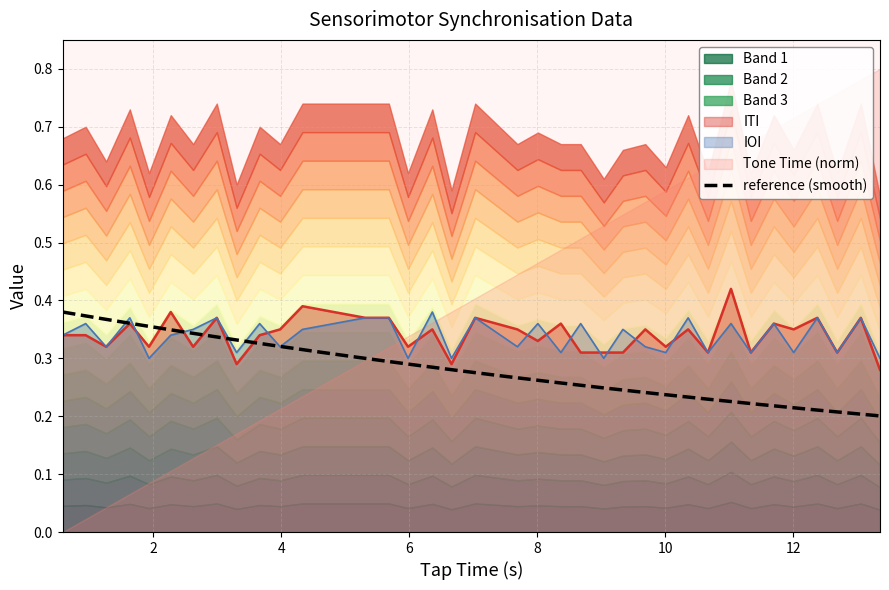

After their last crossing, which series has the higher values: IOI or ITI?

IOI